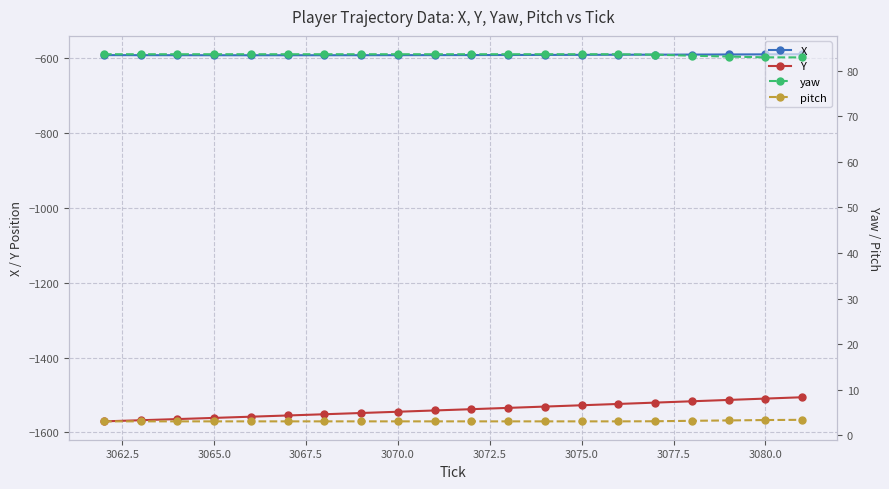

What is the difference between the second highest and minimum values in the pitch series?

0.3